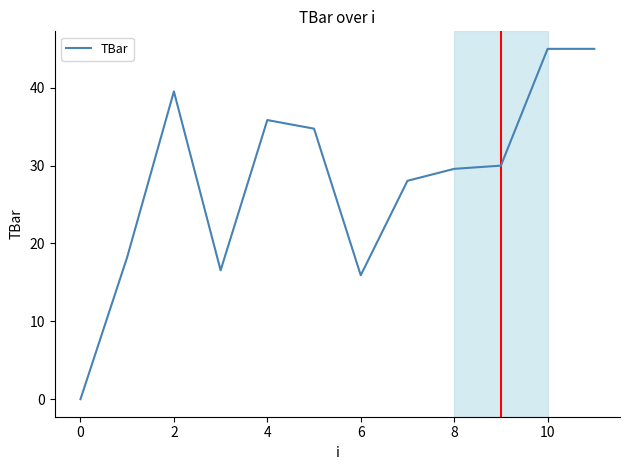

What is the difference between the maximum and minimum values?

45.0